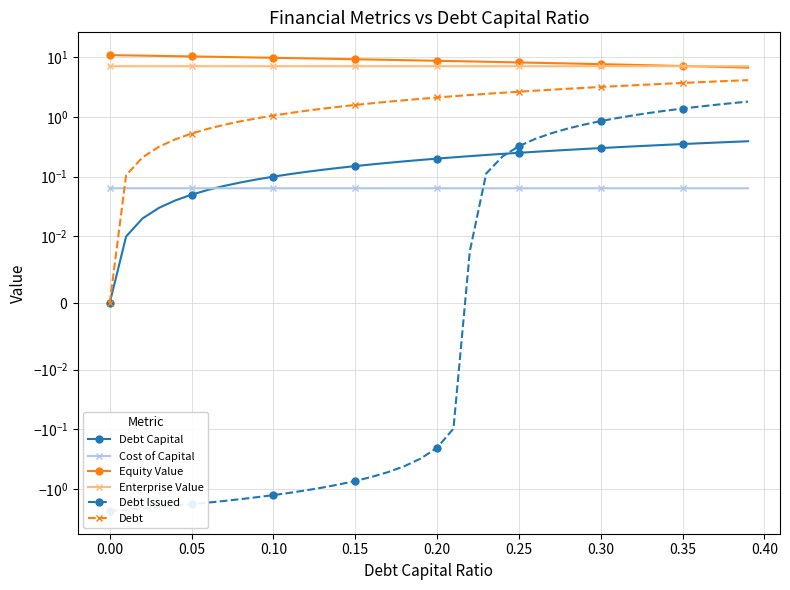

True or false: Equity Value has more than 0 points higher than both neighbors.

False